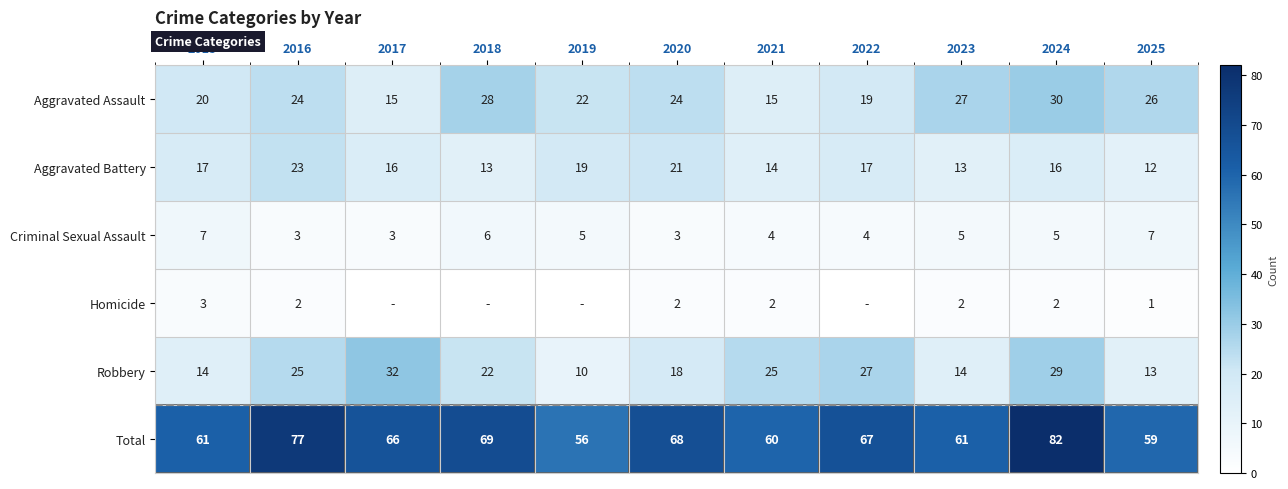

Is the value of Total at 2017 greater than the value of Aggravated Battery at 2023?

Yes